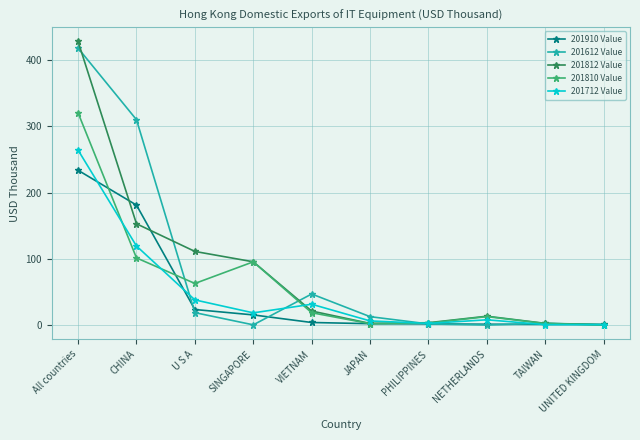

What is the approximate value of 201812 Value at NETHERLANDS?

13.4